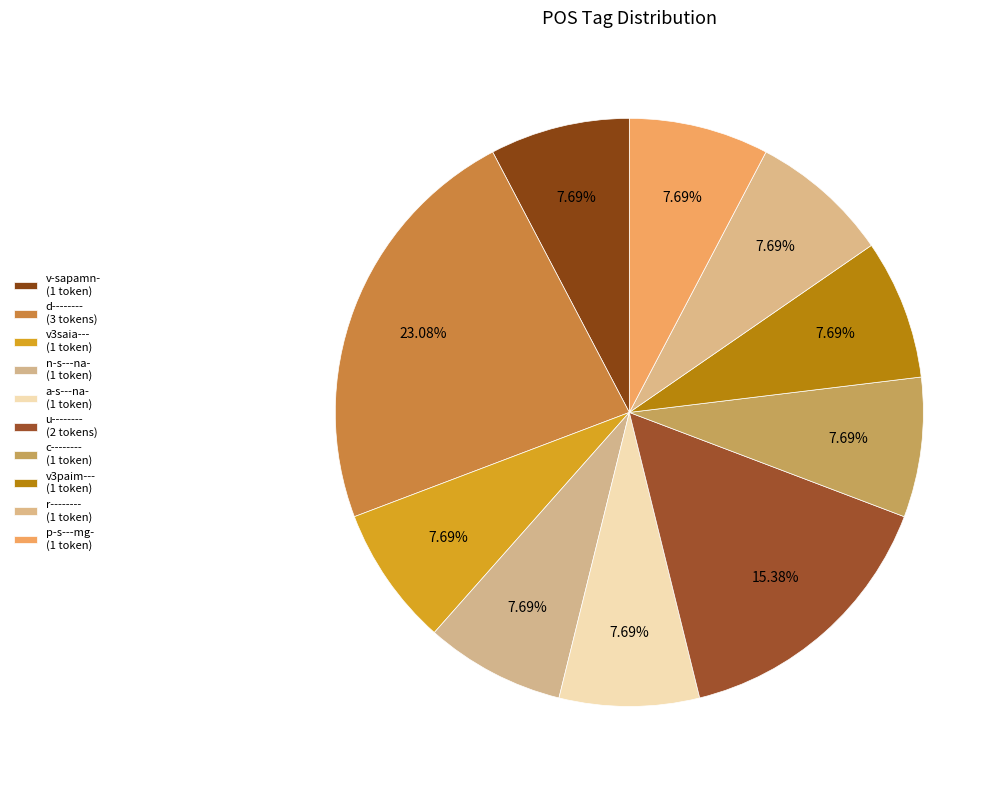

Approximately how many times larger is the value at c-------- compared to u--------?

0.5